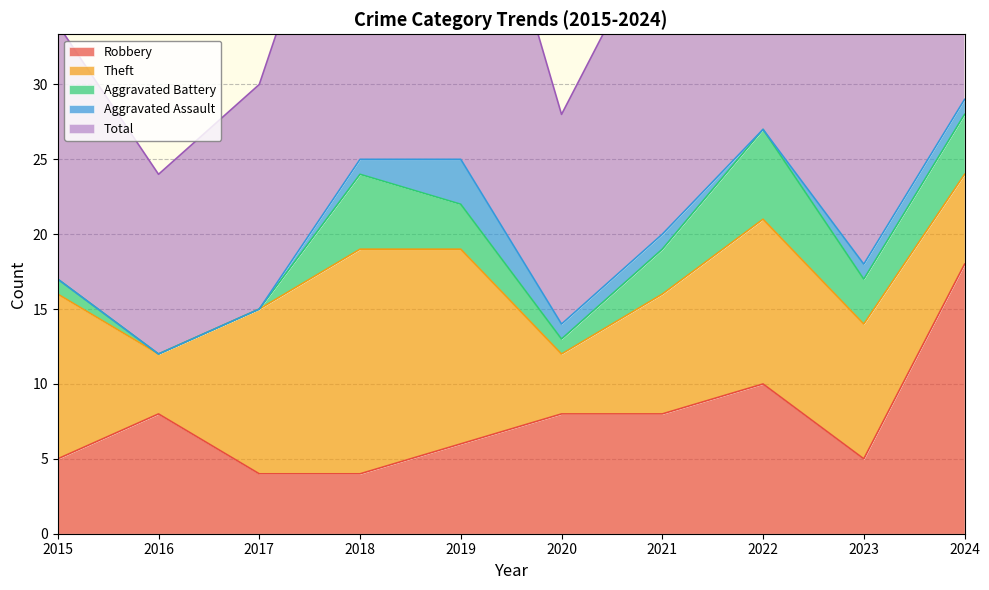

Reading left to right, transcribe all the data shown in this chart.

Robbery: 2015=5	2016=8	2017=4	2018=4	2019=6	2020=8	2021=8	2022=10	2023=5	2024=18
Theft: 2015=11	2016=4	2017=11	2018=15	2019=13	2020=4	2021=8	2022=11	2023=9	2024=6
Aggravated Battery: 2015=1	2016=0	2017=0	2018=5	2019=3	2020=1	2021=3	2022=6	2023=3	2024=4
Aggravated Assault: 2015=0	2016=0	2017=0	2018=1	2019=3	2020=1	2021=1	2022=0	2023=1	2024=1
Total: 2015=17	2016=12	2017=15	2018=25	2019=26	2020=14	2021=21	2022=28	2023=18	2024=29